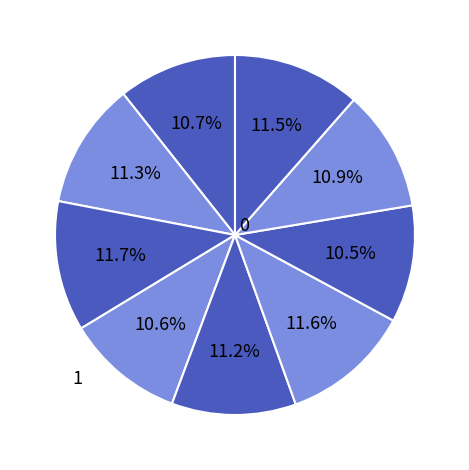

How many slices are in this pie chart?

9